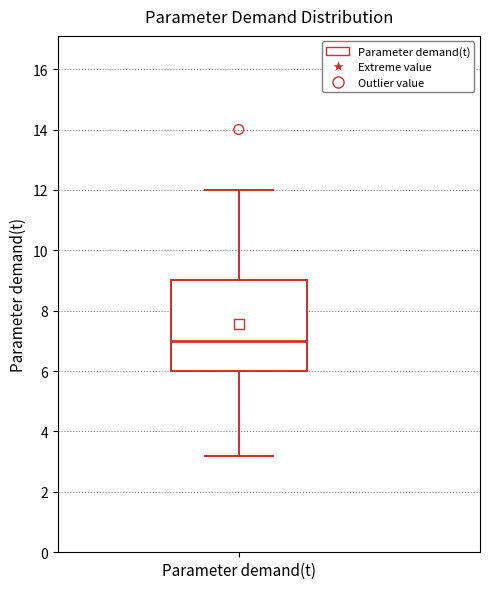

Read this box plot against the y-axis: the position of the median line, the range covered by the box, and the ends of both whiskers. The values are not printed on the chart, so give them approximately, as read against the axis.

median 7.0, box 6.0 to 9.0, whiskers 3.2 to 12.0